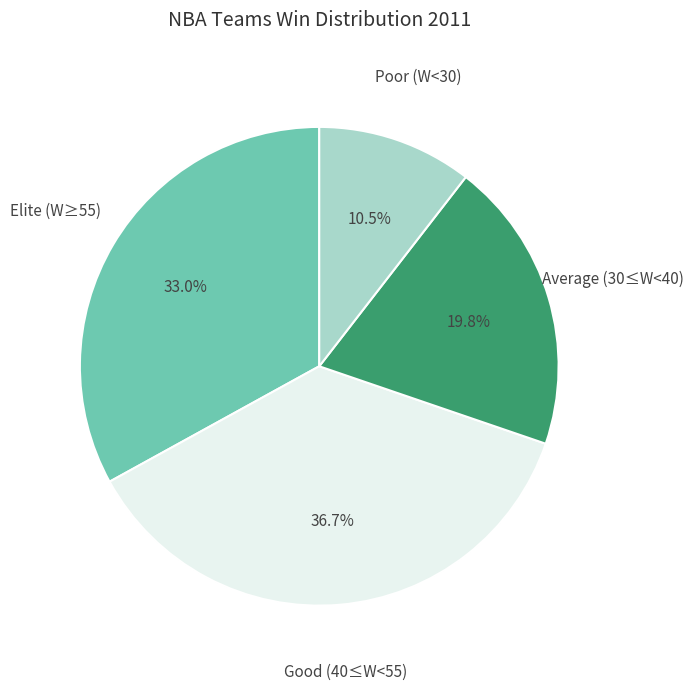

To the nearest percent, what is the average slice percentage?

25%